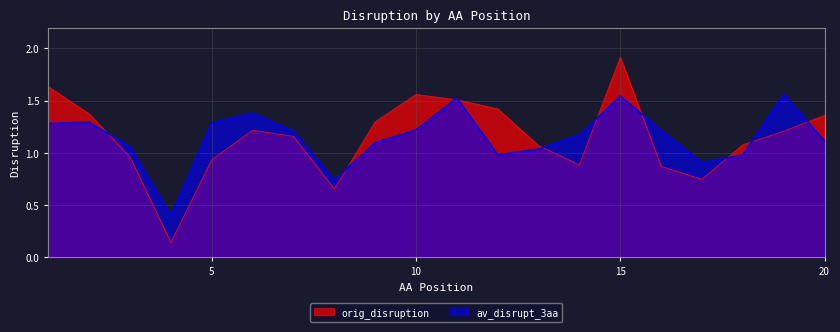

At how many categories does at least one series exceed 1?

17